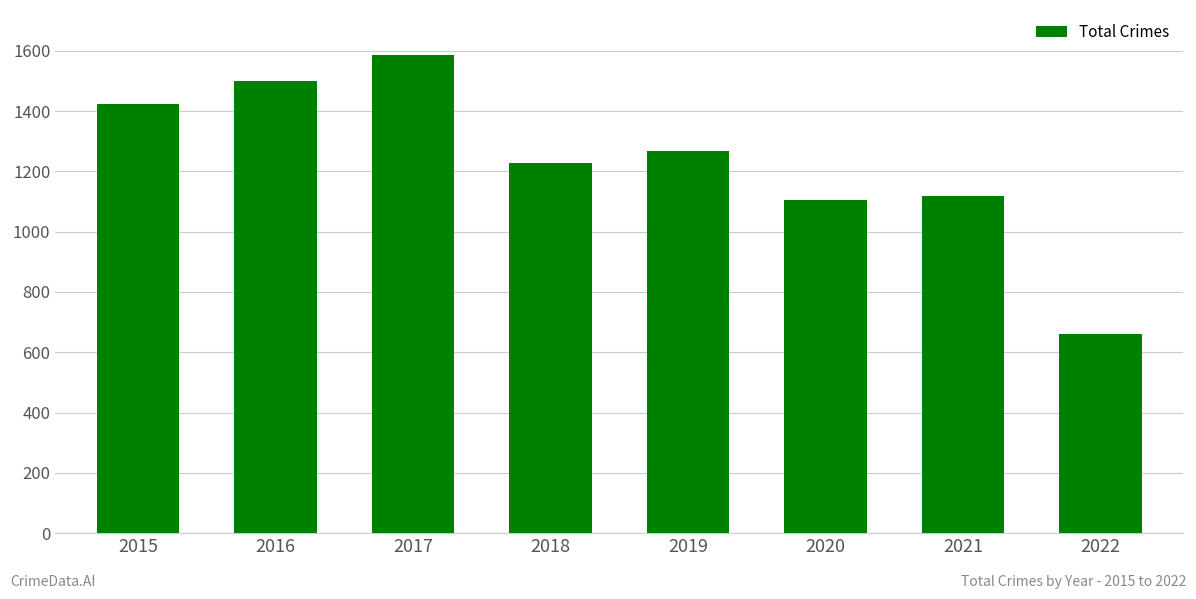

At which category does the chart reach its peak across all series?

2017